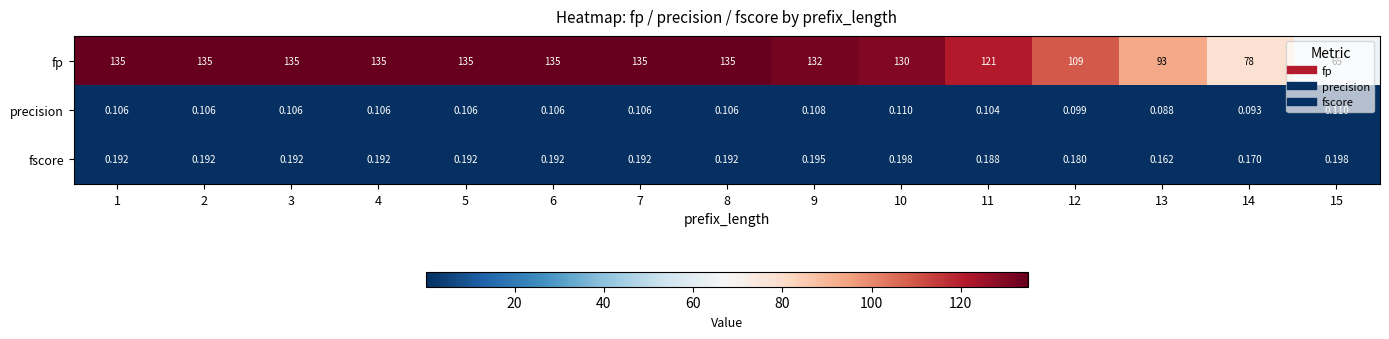

Rank the series by their maximum value, from highest to lowest.

fp, fscore, precision